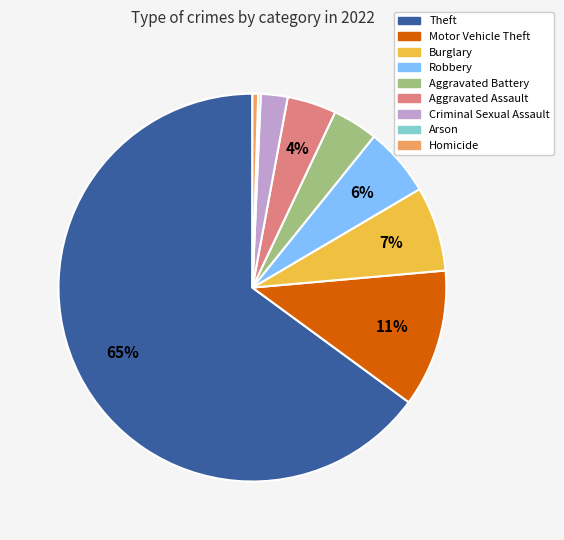

Does any single category account for the majority?

Yes